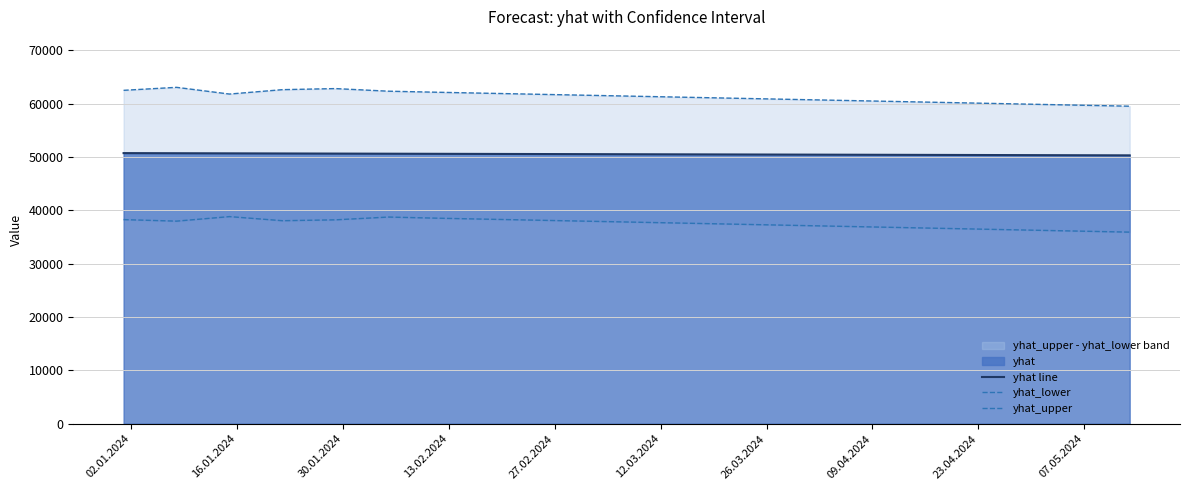

What is the minimum value for yhat line?

50291.0